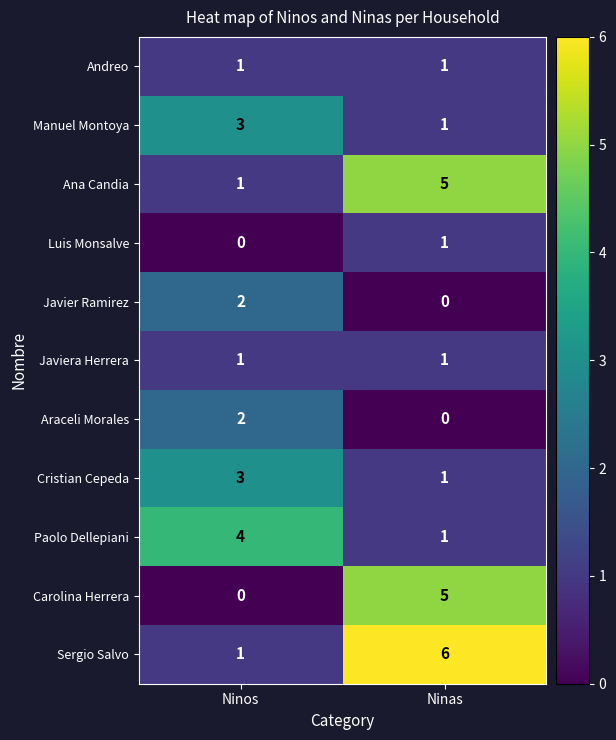

Where is Paolo Dellepiani nearest to the value 2?

Ninas